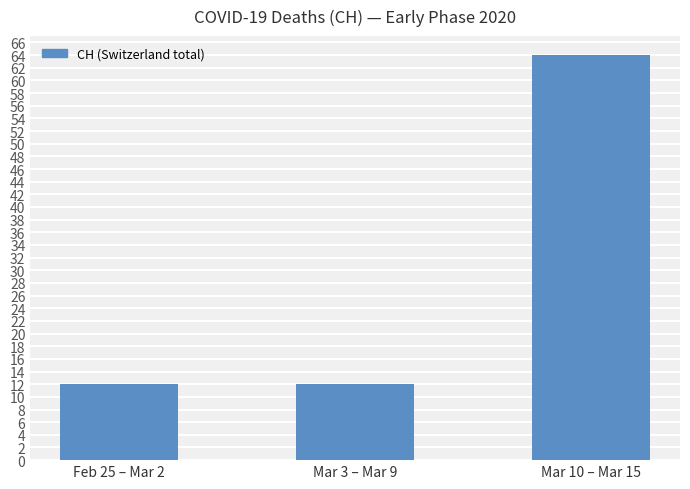

The chart shows a value of 18 at Mar 3 – Mar 9. True or false?

False